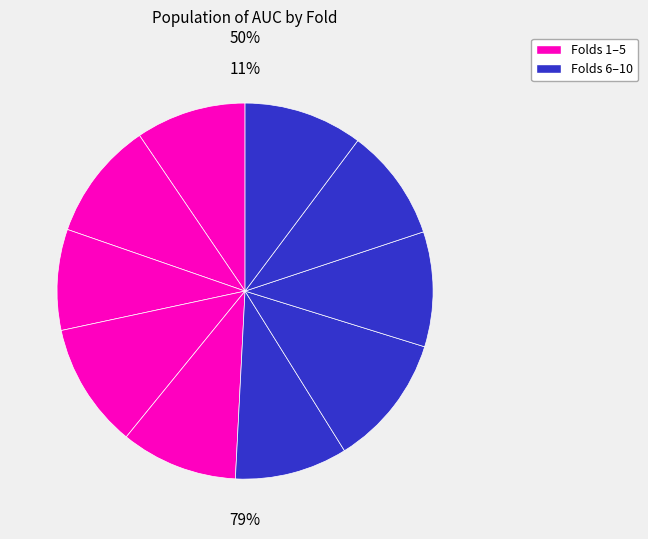

Which category has the biggest portion of the pie?

7